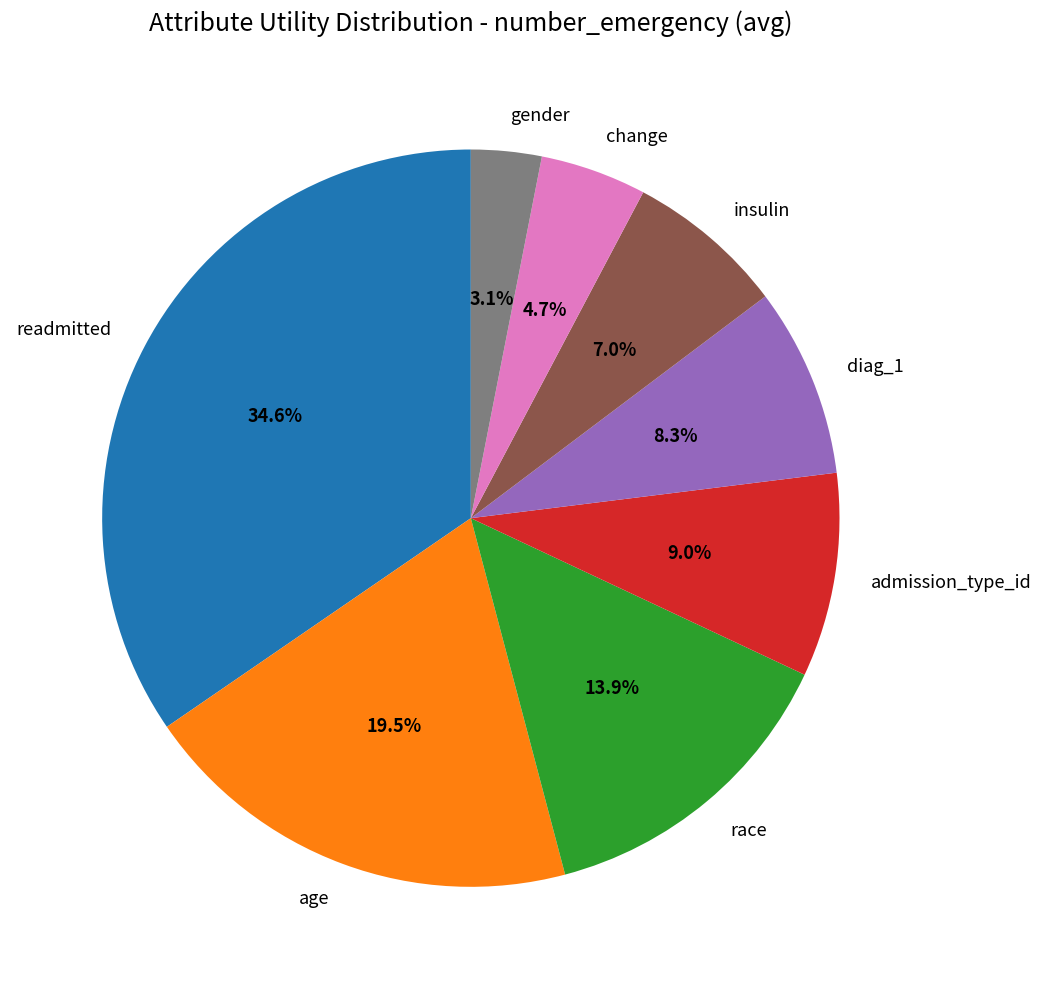

Do race and change together represent more than half of the pie?

No